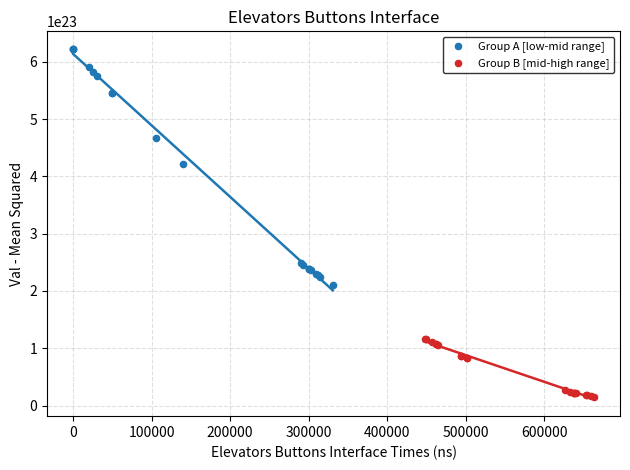

Which series reaches the maximum Y coordinate?

Group A [low-mid range]